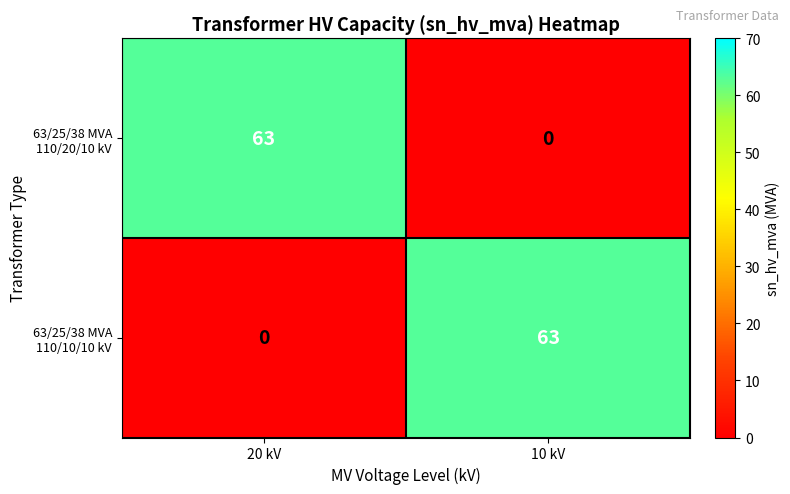

What is the spread (max minus min) of values at 20 kV?

63